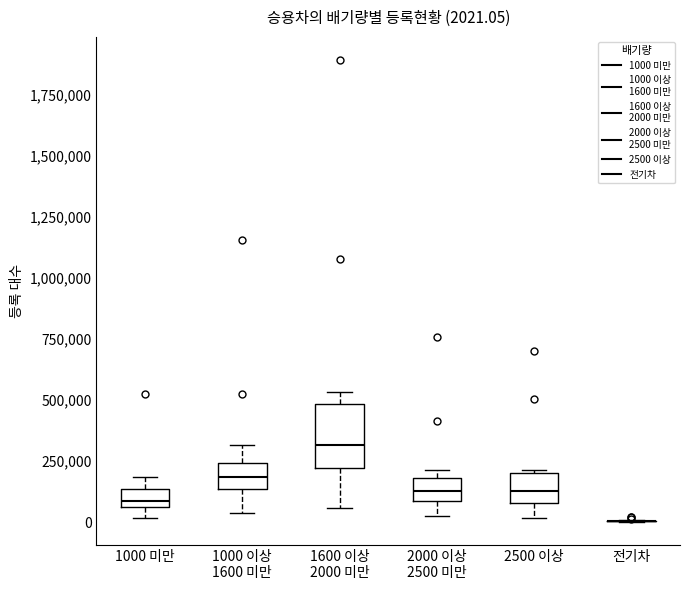

Which box is the tallest, from its lower edge to its upper edge?

1600 이상 2000 미만